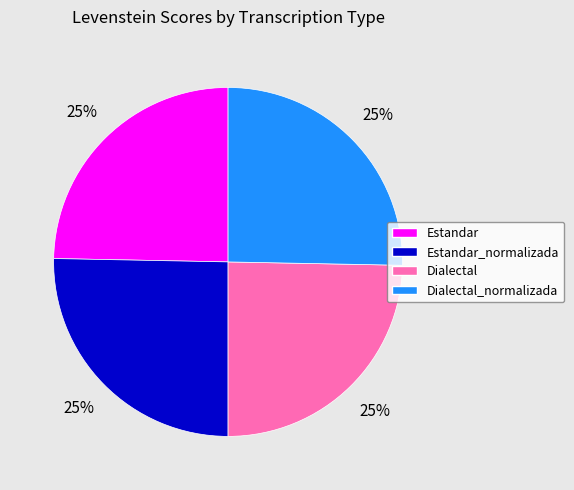

The Estandar slice represents 19% of the pie. True or false?

False